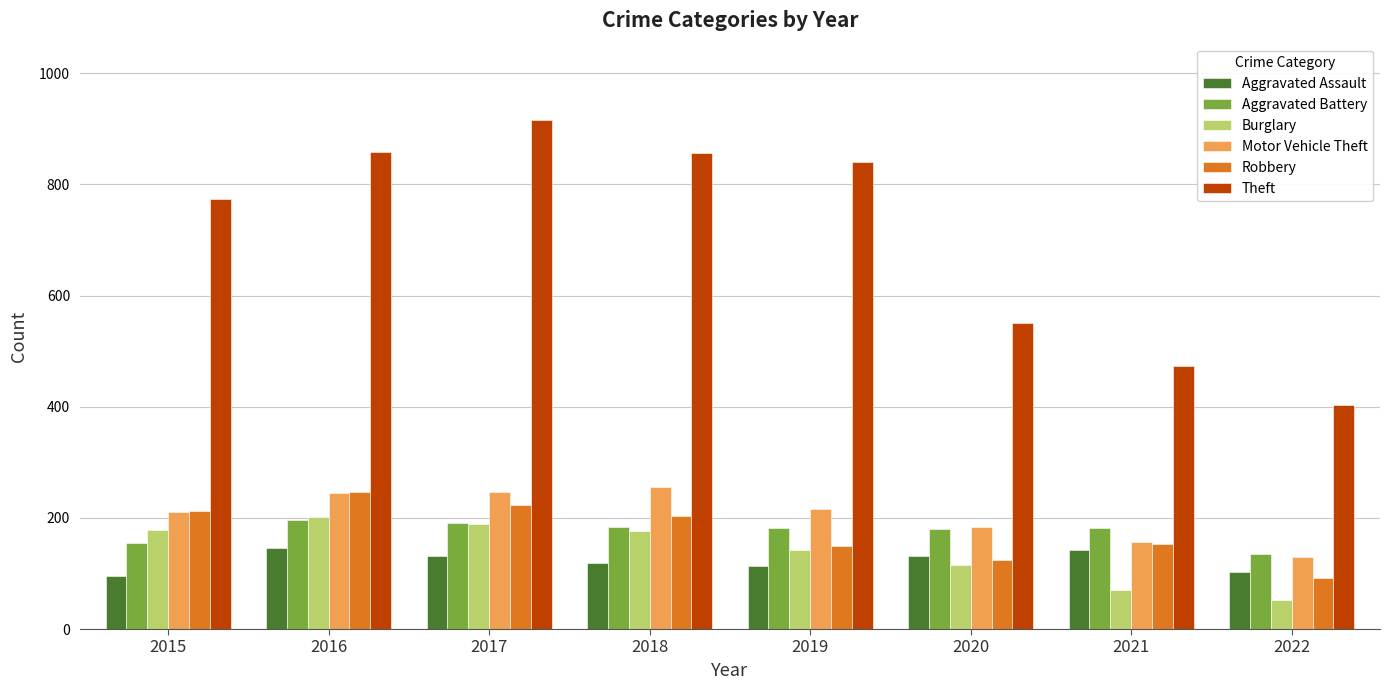

What is the total value across all series at 2020?

1286